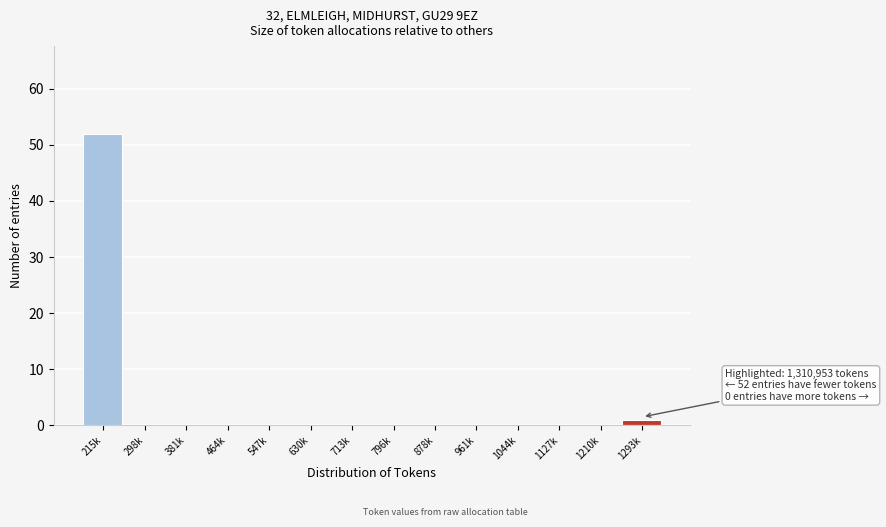

Reading left to right, transcribe all the data shown in this chart.

215k=52	298k=0	381k=0	464k=0	547k=0	630k=0	713k=0	796k=0	878k=0	961k=0	1044k=0	1127k=0	1210k=0	1293k=1